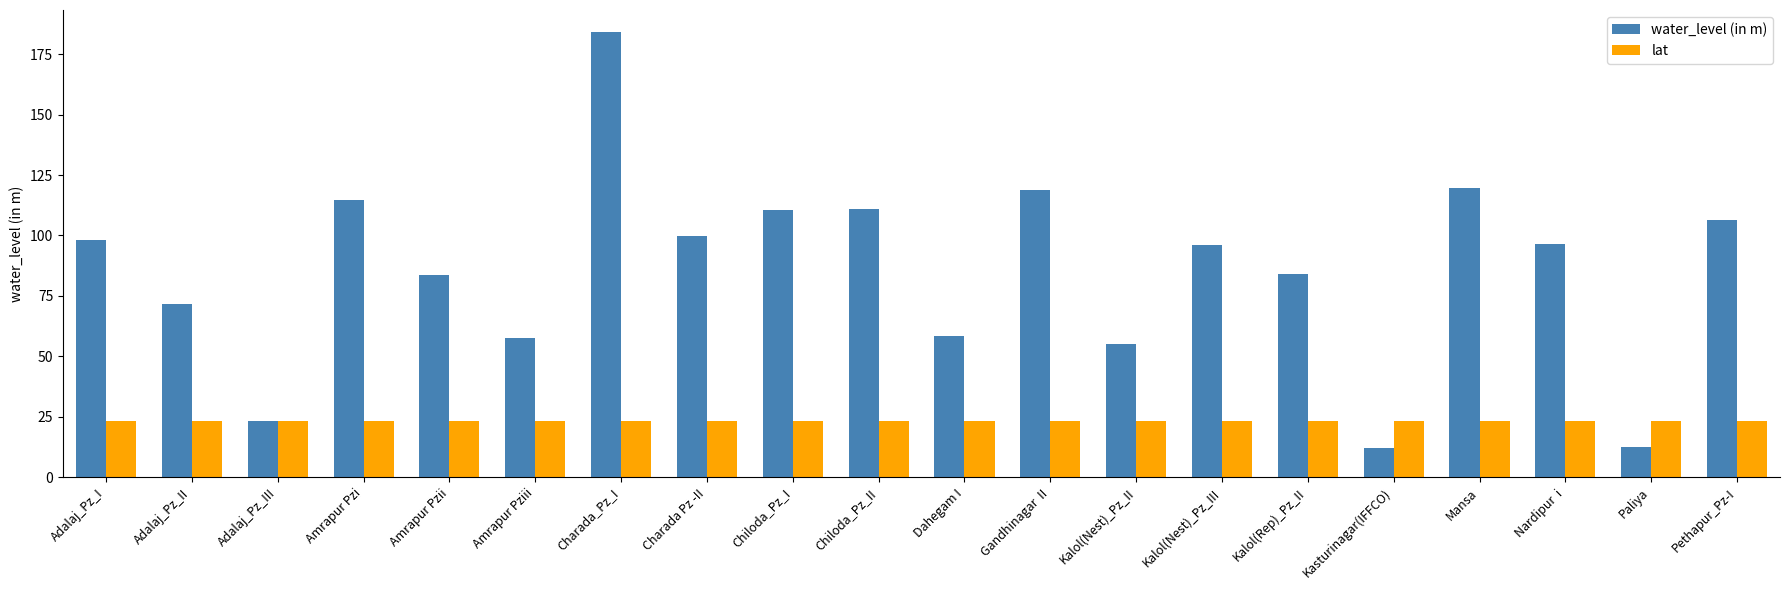

True or false: lat has a value of 8.7 at Kasturinagar(IFFCO).

False